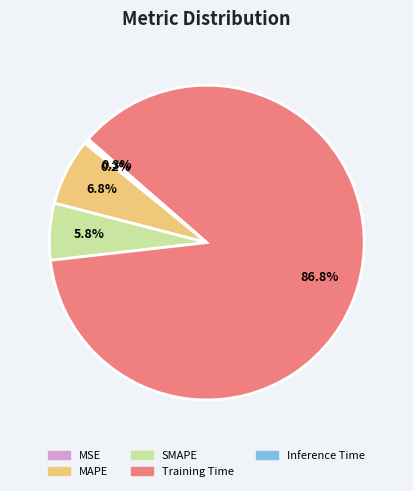

Between Inference Time and MAPE, which is larger?

MAPE